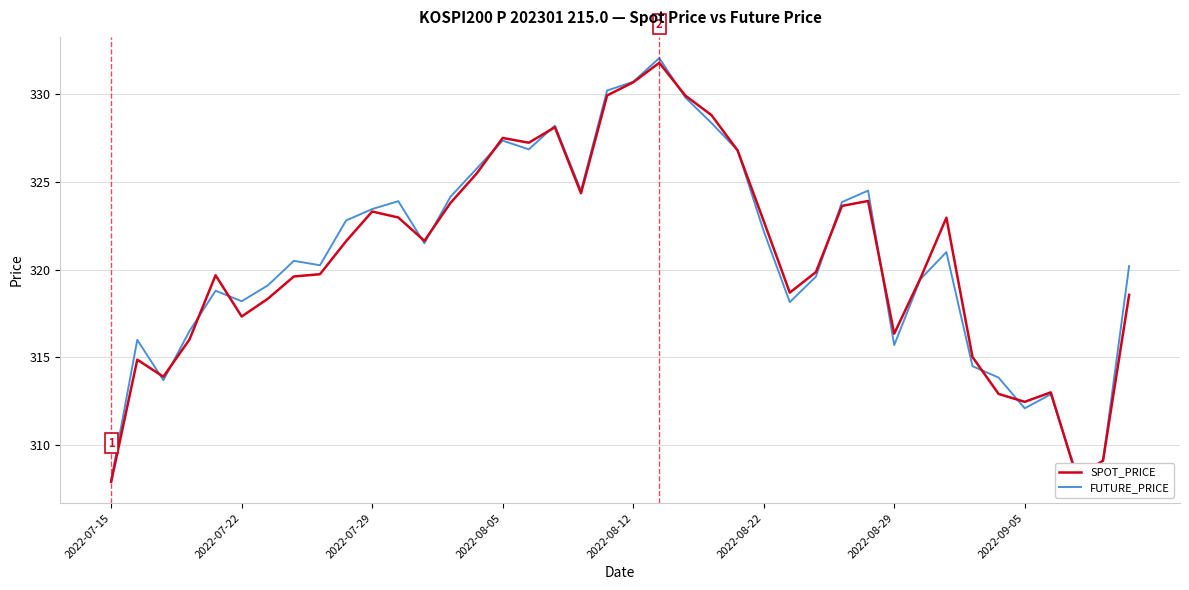

After their last crossing, which series has the higher values: FUTURE_PRICE or SPOT_PRICE?

FUTURE_PRICE